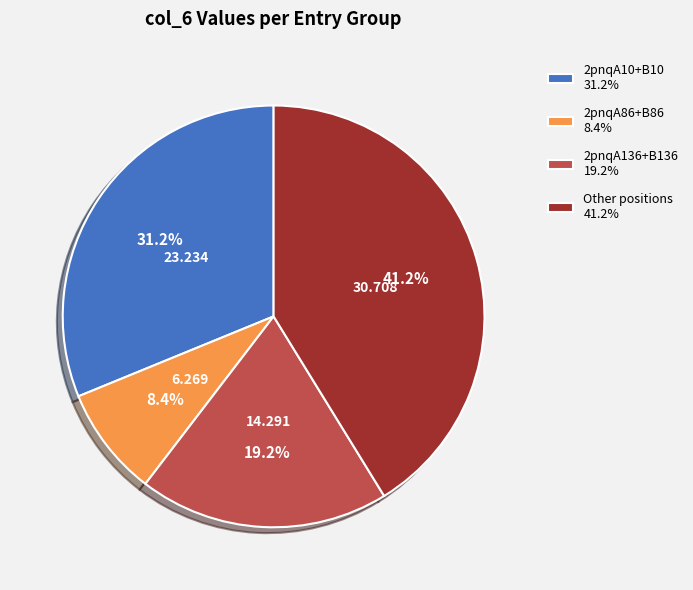

Does any single category account for the majority?

No